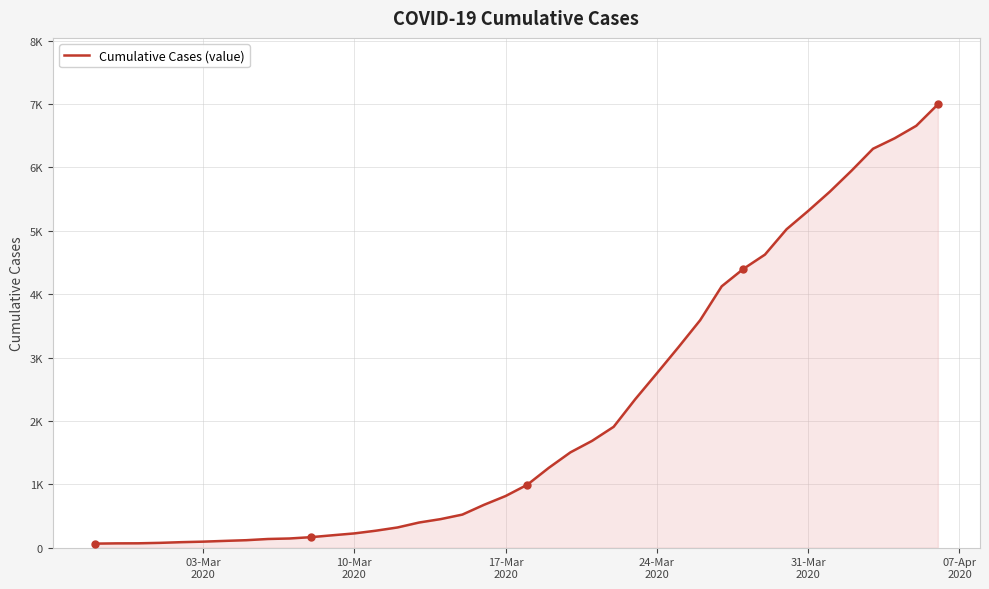

Does the chart have visible grid lines?

Yes